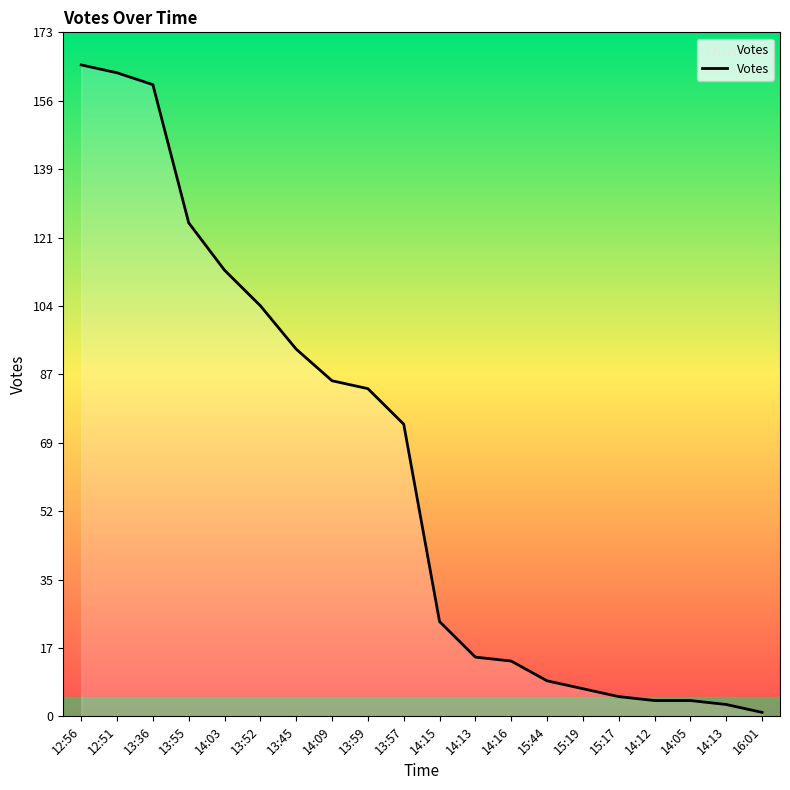

How many lines are shown in the chart?

1